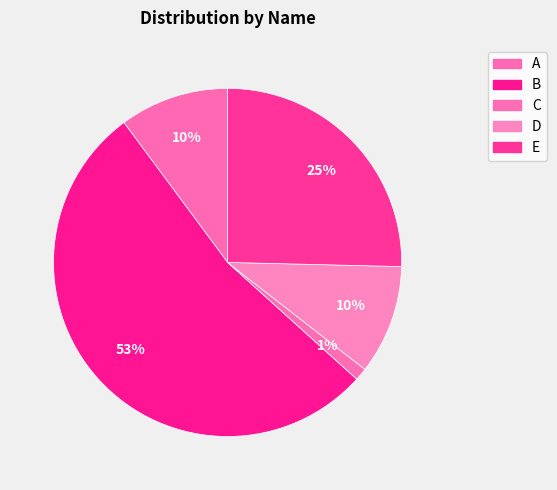

Which slice is the smallest?

C